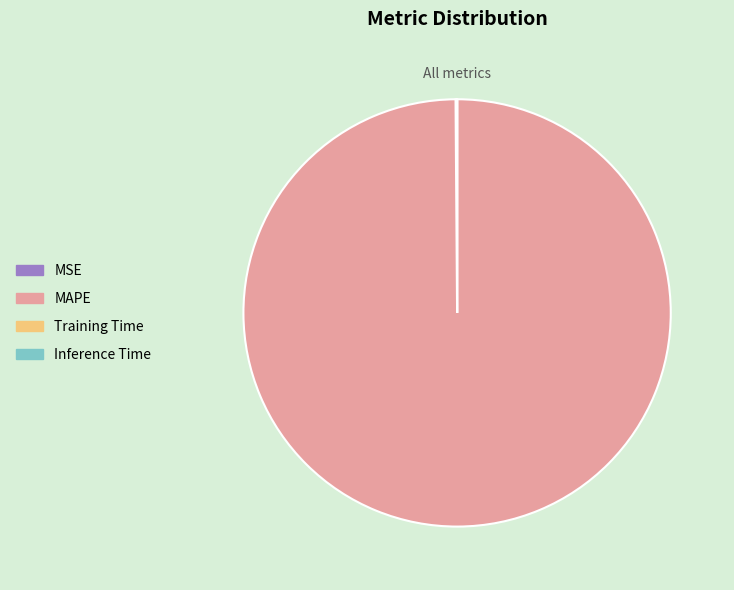

True or false: MAPE accounts for 93% of the total.

False